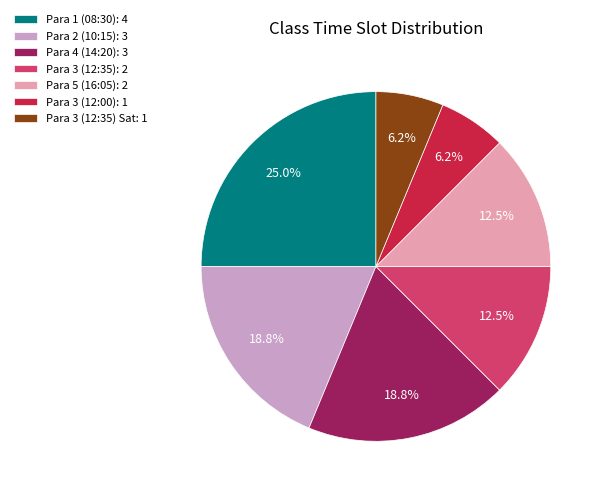

Which category has the biggest portion of the pie?

Para 1 (08:30): 4